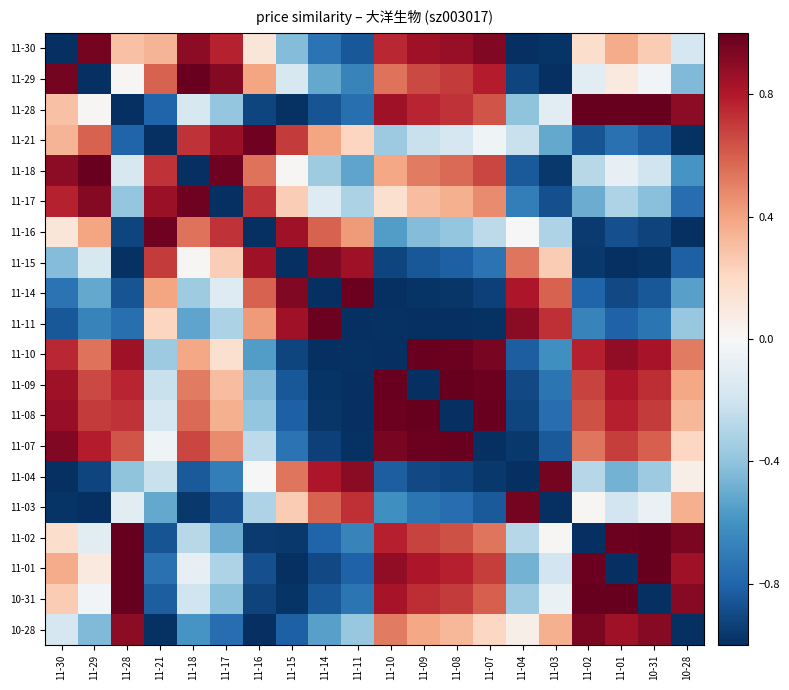

At which category does the chart reach its peak across all series?

10-31